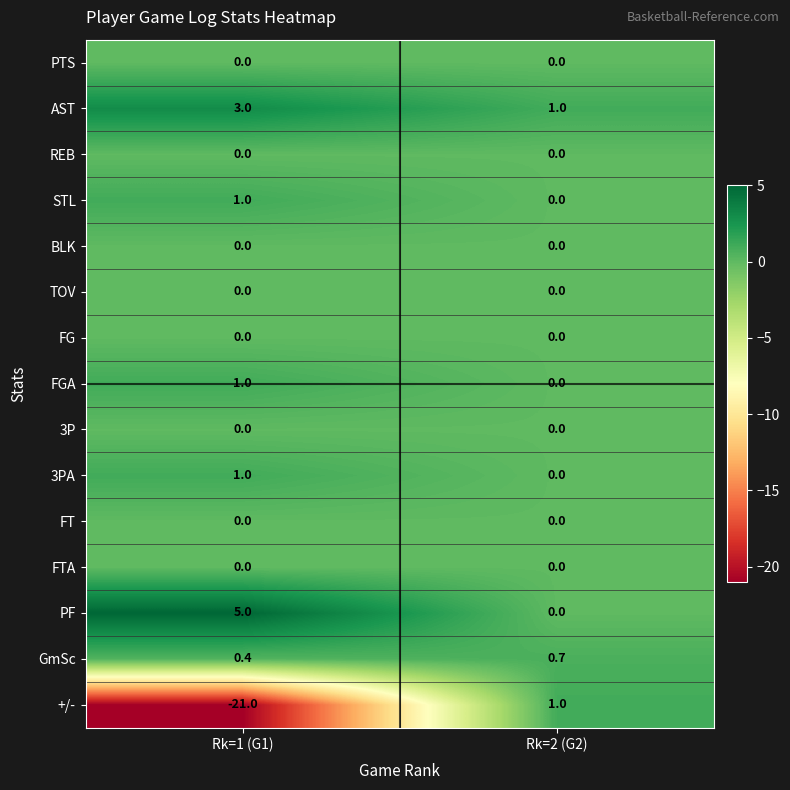

Rank the categories by 3PA value from lowest to highest.

Rk=2 (G2), Rk=1 (G1)